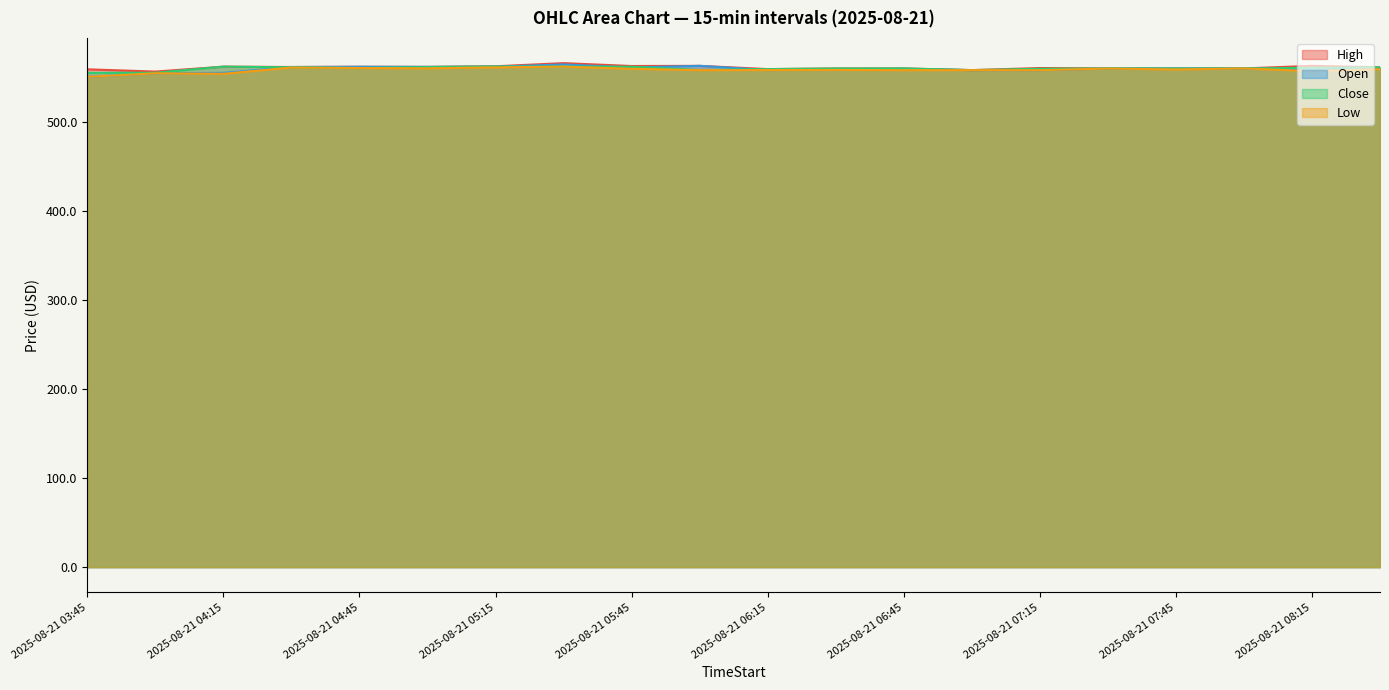

At 2025-08-21 06:15, list the series in order from smallest to largest.

Open, Low, High, Close